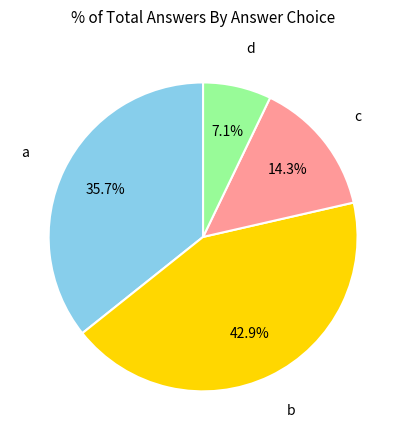

Does any single category account for the majority?

No